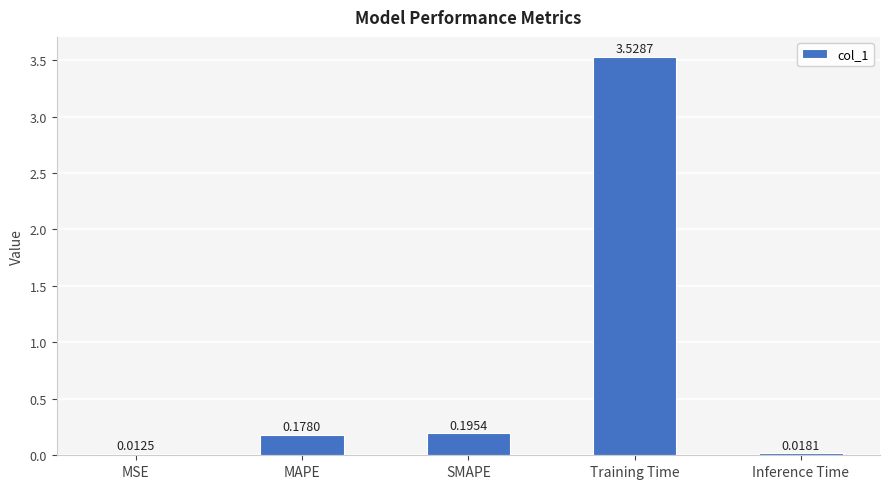

The chart shows a value of 0.0 at MAPE. True or false?

False